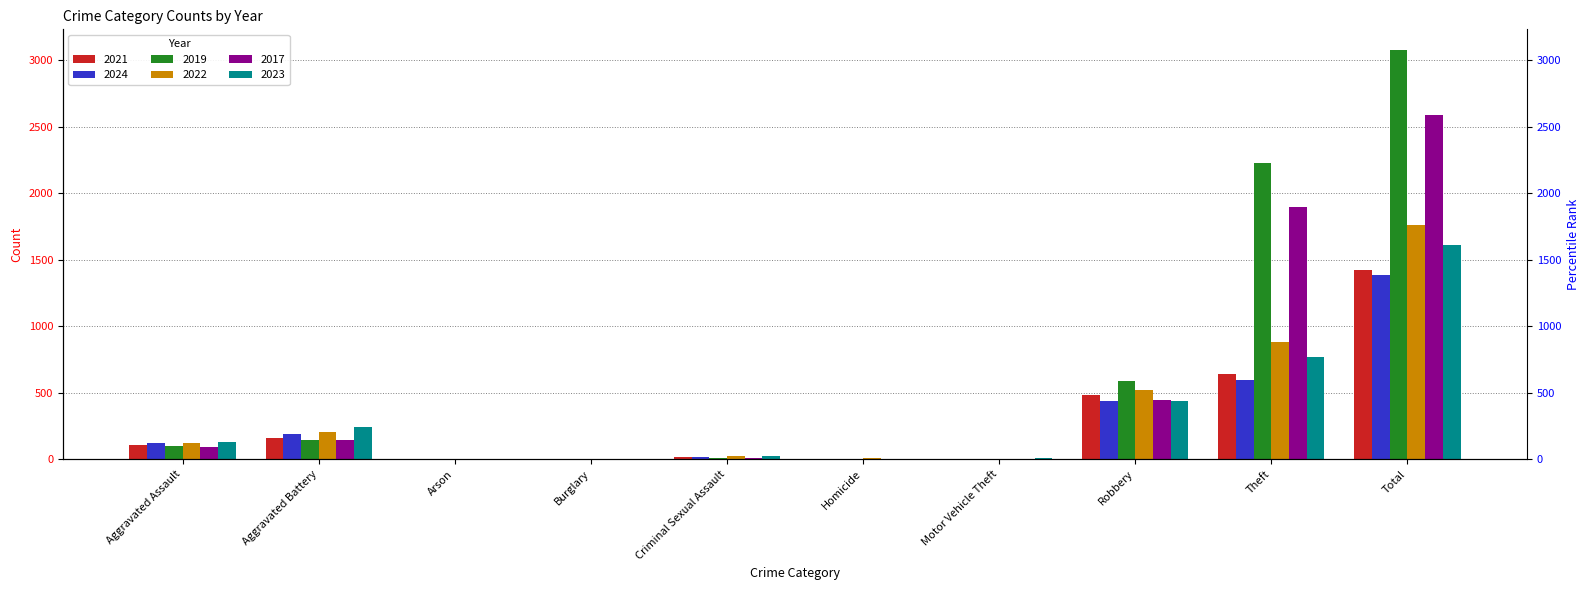

Rank the series by their maximum value, from lowest to highest.

2024, 2021, 2023, 2022, 2017, 2019